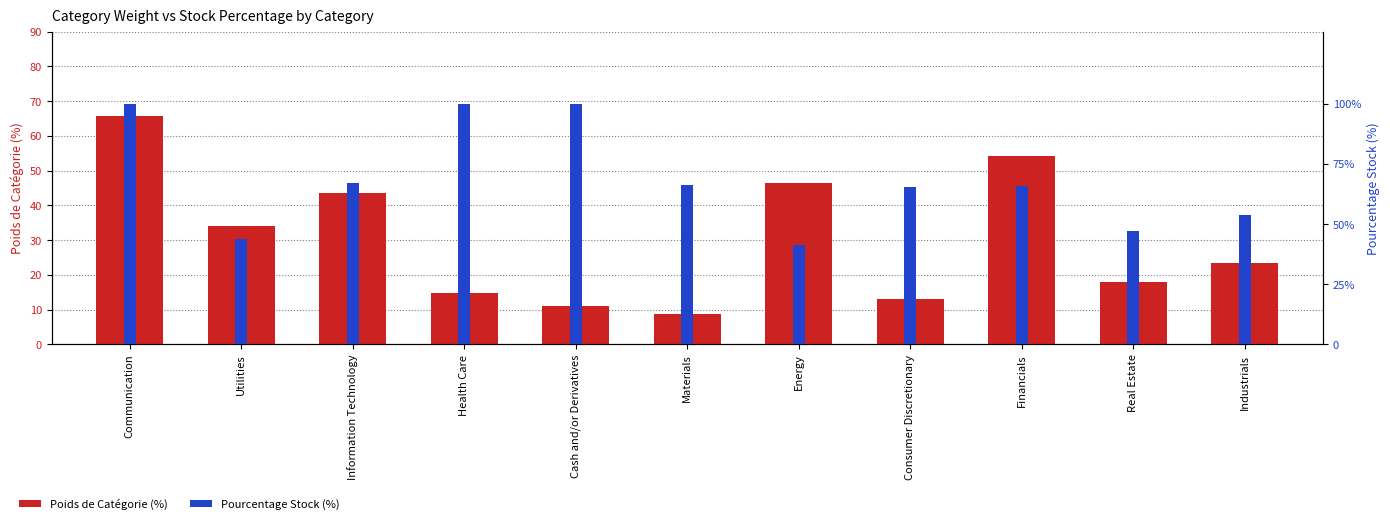

What is the label of the 9th bar from the right?

Information Technology